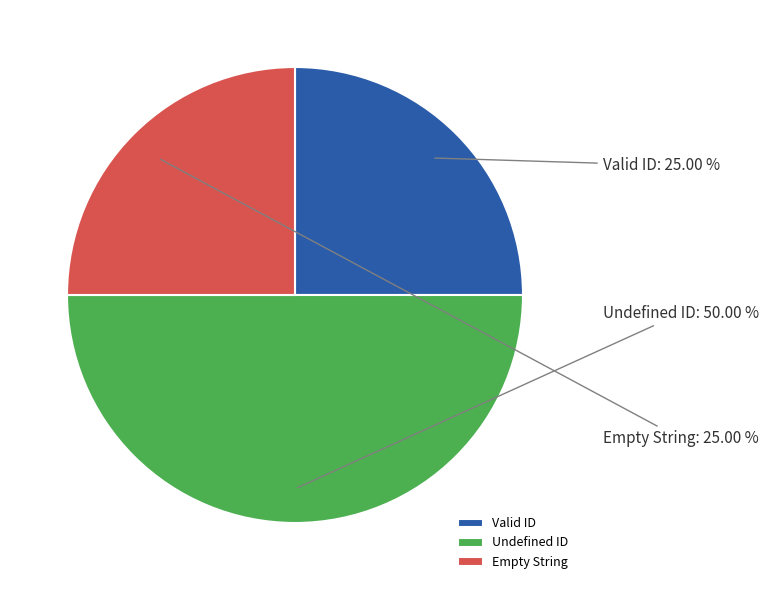

What percentage is NOT represented by Undefined ID?

50.0%